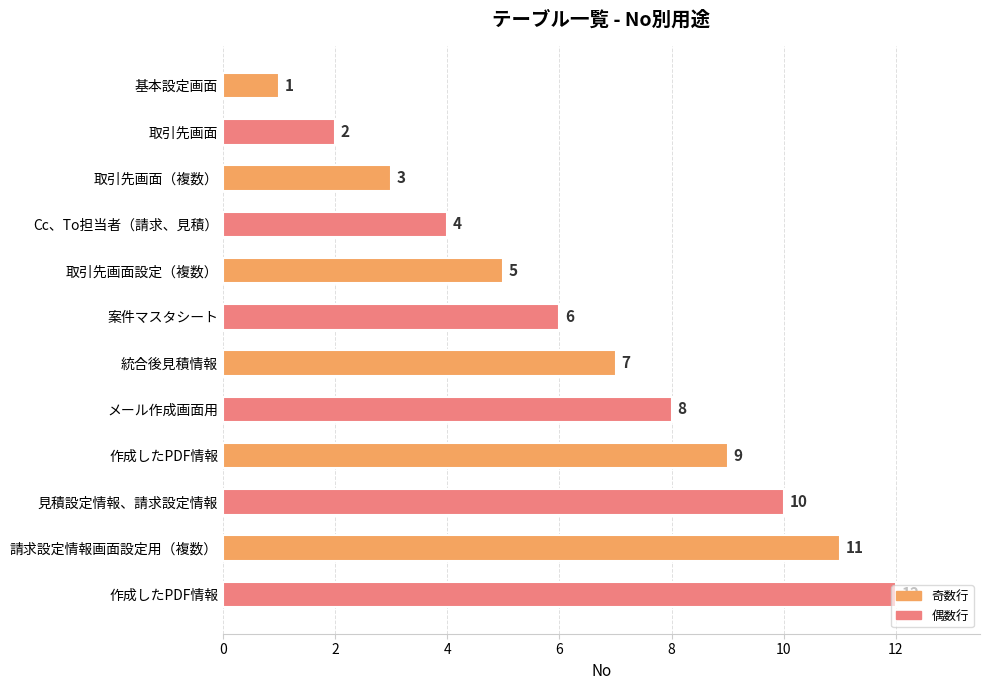

How many bars are there in total?

12